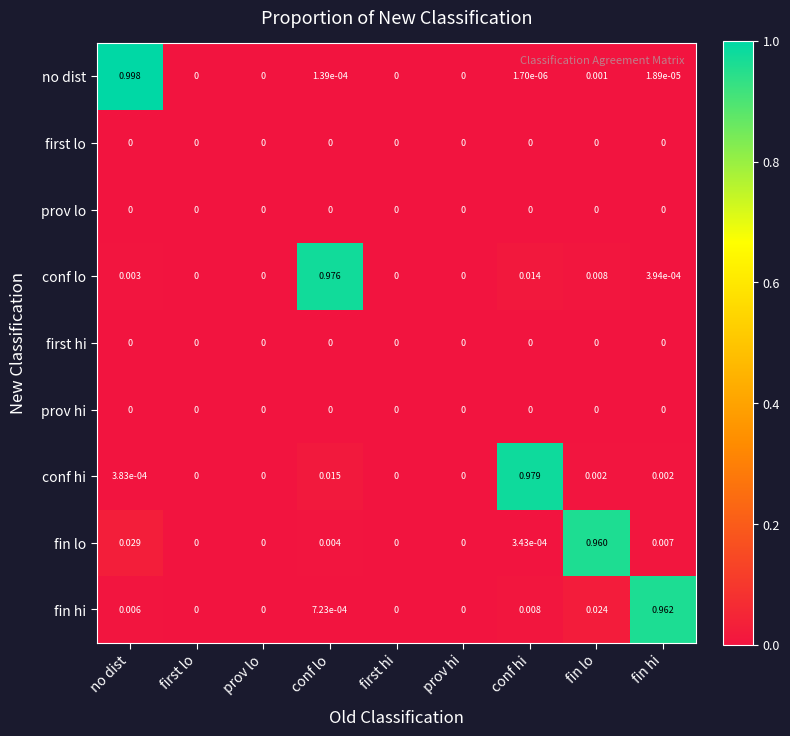

Which series has the largest total across all categories?

conf lo